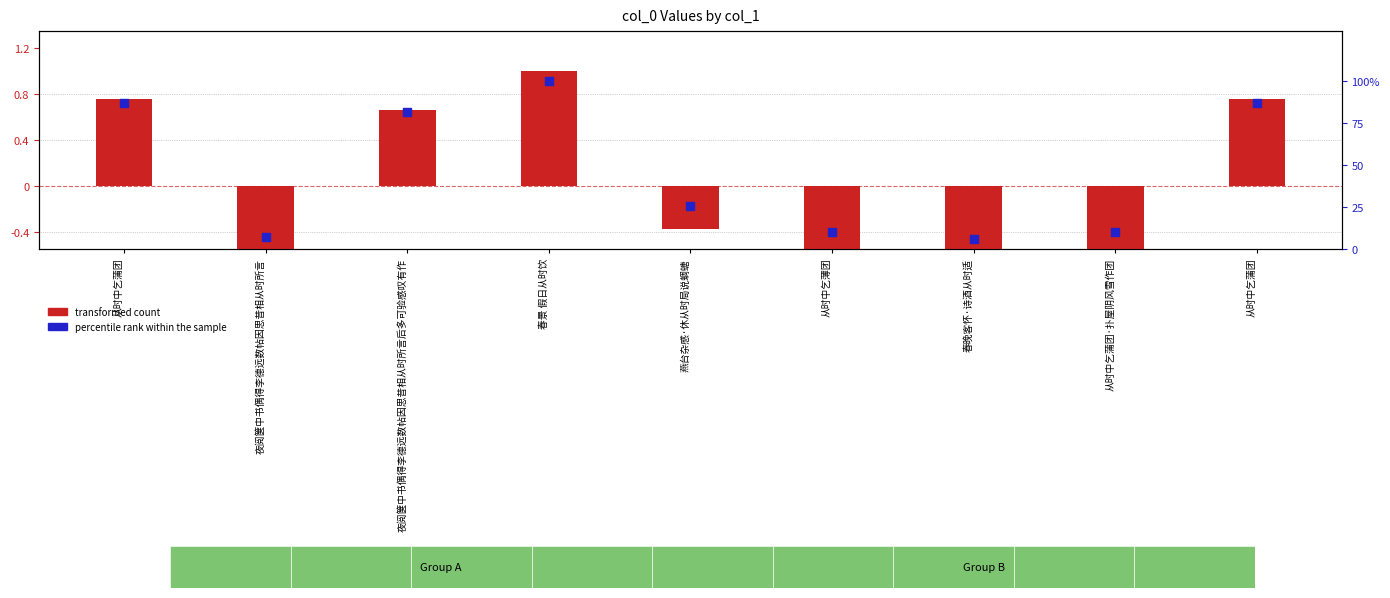

Which series contains the highest Y value?

percentile rank within the sample